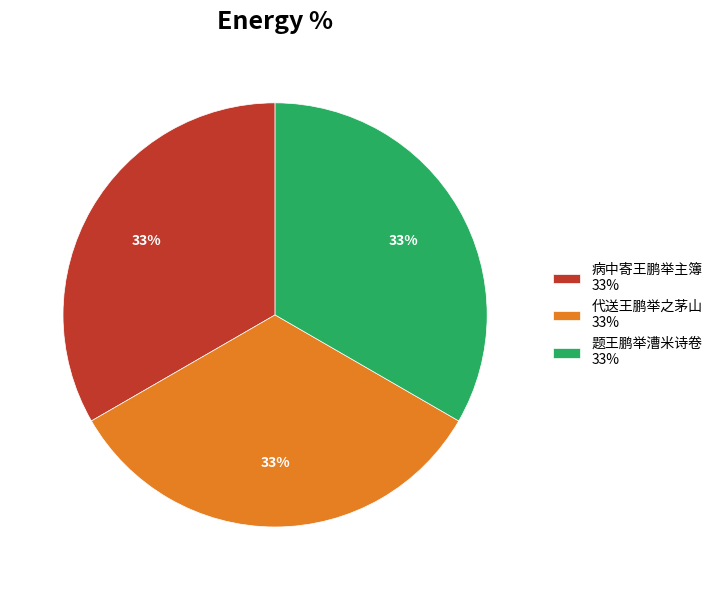

Count the number of slices in the pie.

3